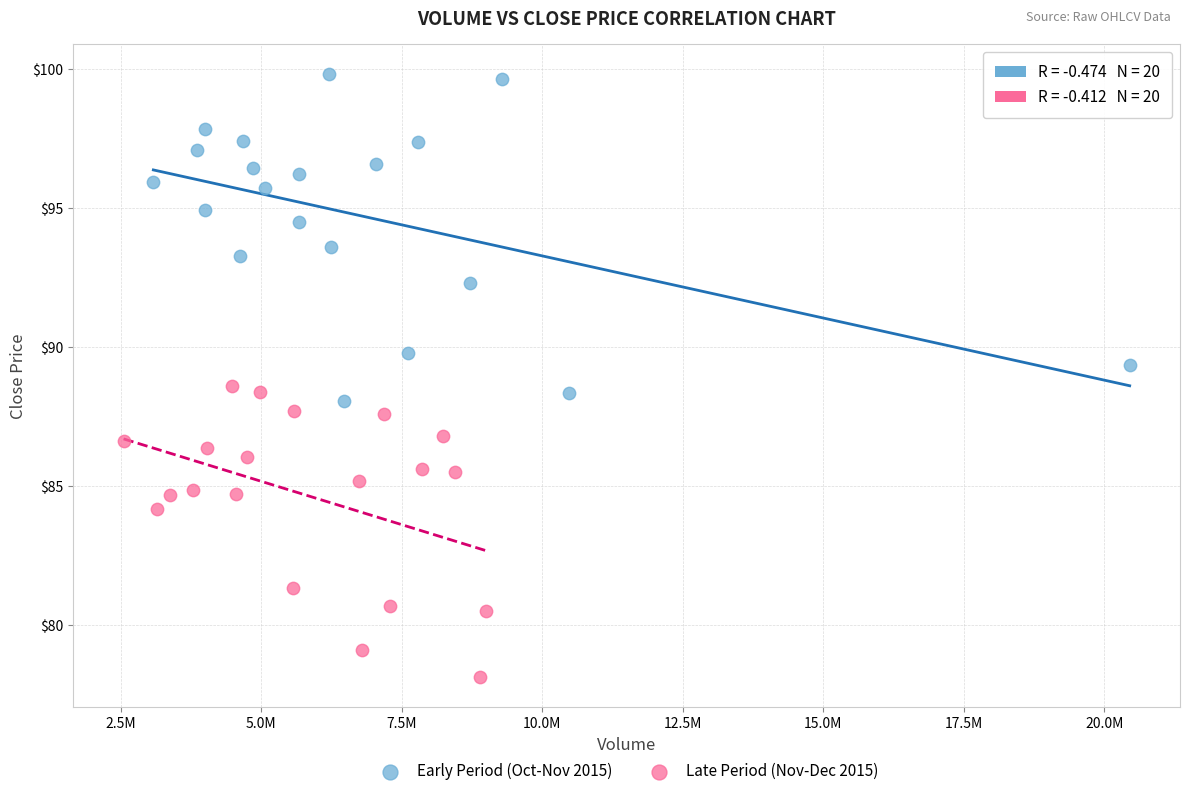

Which series has the largest Y range (max minus min)?

Early Period (Oct-Nov 2015)